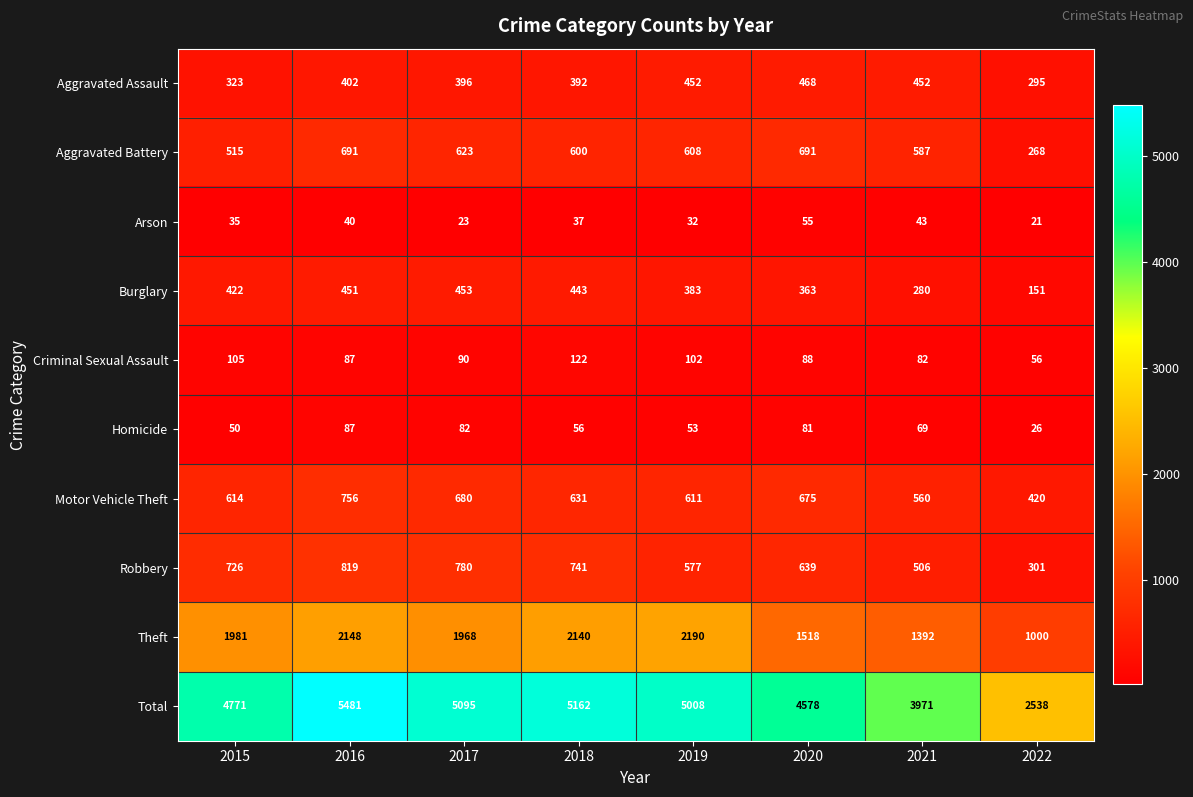

What is the total value across all series at 2017?

10190